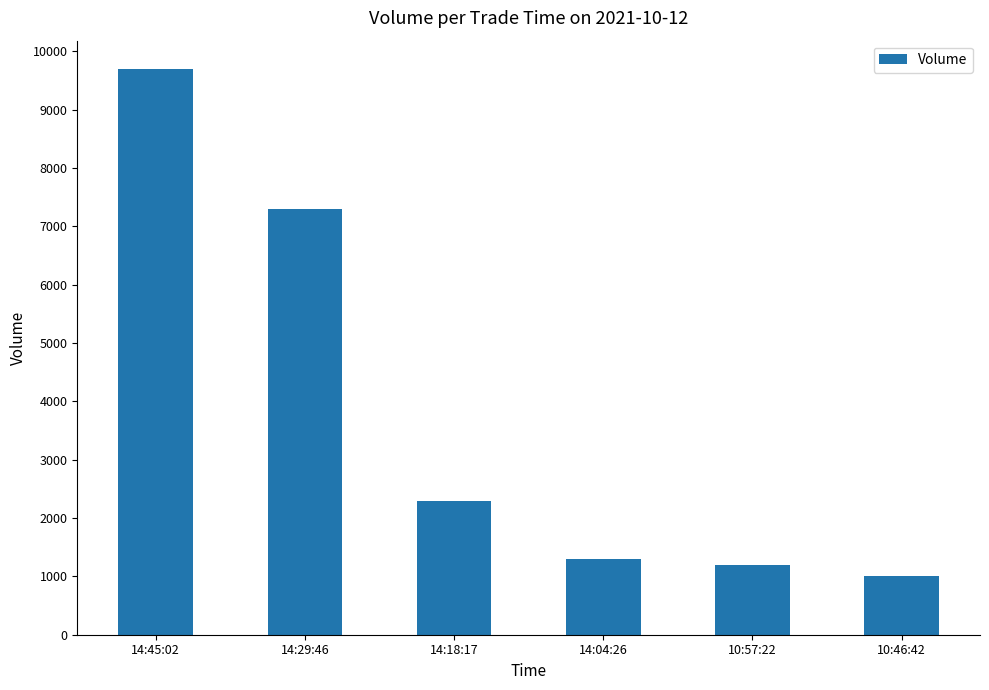

Reading right to left, transcribe all the data shown in this chart.

1000	1200	1300	2300	7300	9700